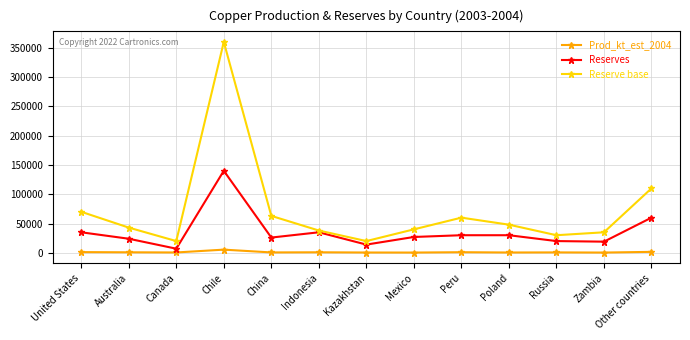

Is the value of Reserve base at Indonesia greater than the value of Prod_kt_est_2004 at Russia?

Yes